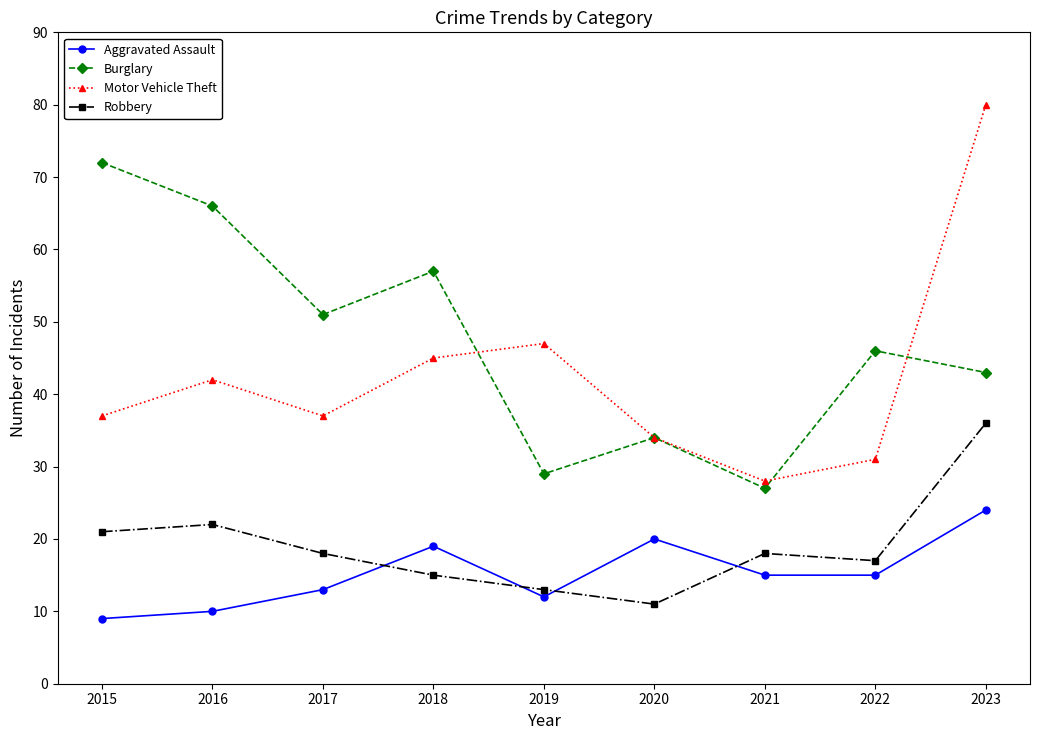

Reading left to right, transcribe all the data shown in this chart.

Aggravated Assault: 2015=9	2016=10	2017=13	2018=19	2019=12	2020=20	2021=15	2022=15	2023=24
Burglary: 2015=72	2016=66	2017=51	2018=57	2019=29	2020=34	2021=27	2022=46	2023=43
Motor Vehicle Theft: 2015=37	2016=42	2017=37	2018=45	2019=47	2020=34	2021=28	2022=31	2023=80
Robbery: 2015=21	2016=22	2017=18	2018=15	2019=13	2020=11	2021=18	2022=17	2023=36